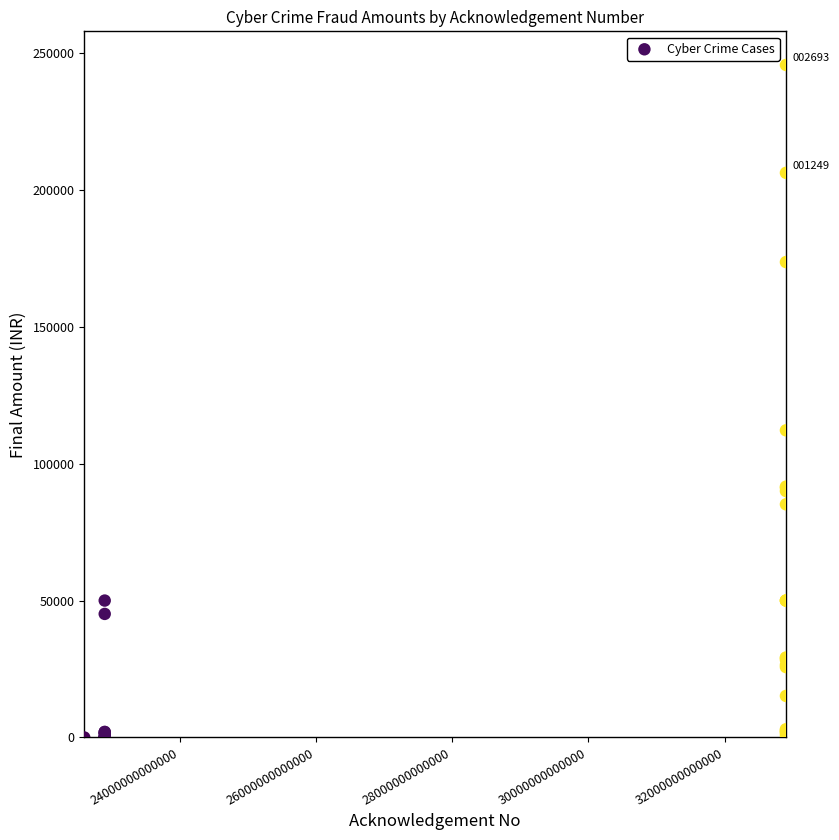

What Y value in the scatter plot is closest to 122799?

112169.7